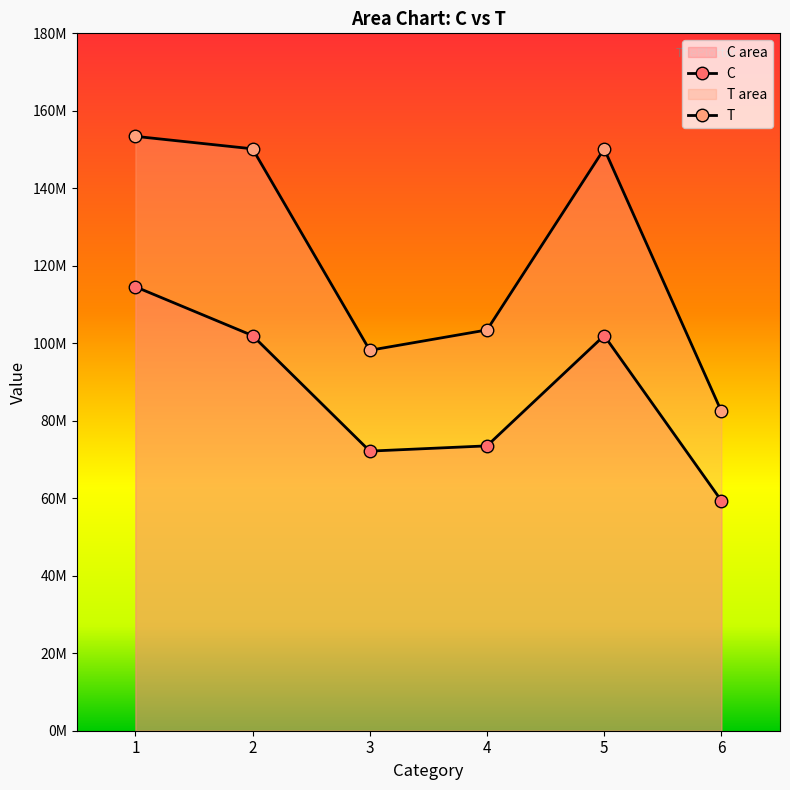

The value of C at 6 is 25642133. True or false?

False